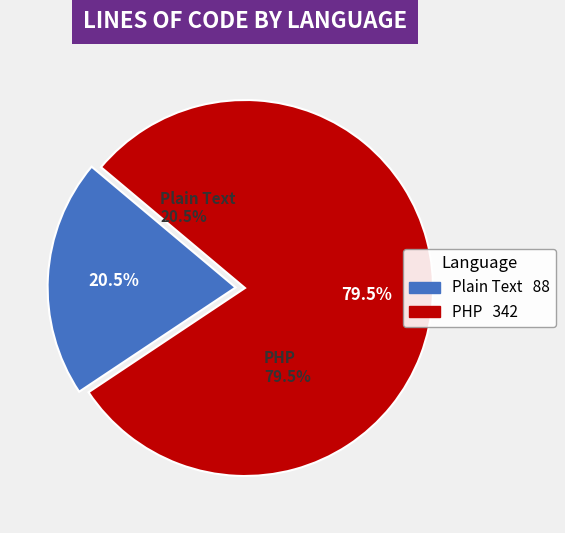

How many slices are in this pie chart?

2